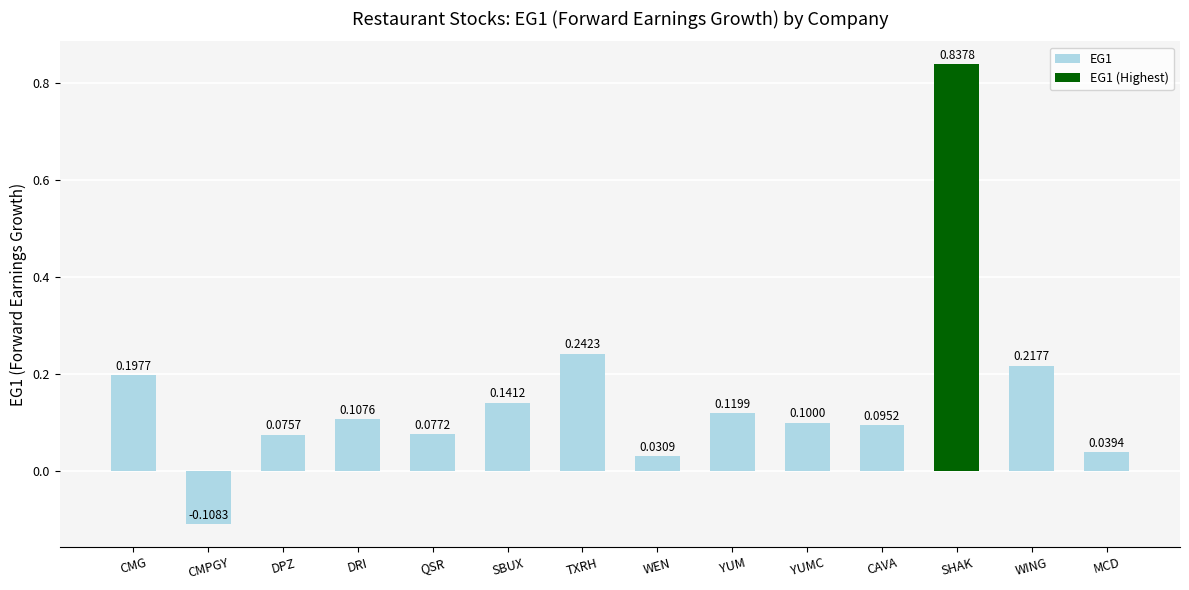

At which category does the chart reach its peak across all series?

SHAK